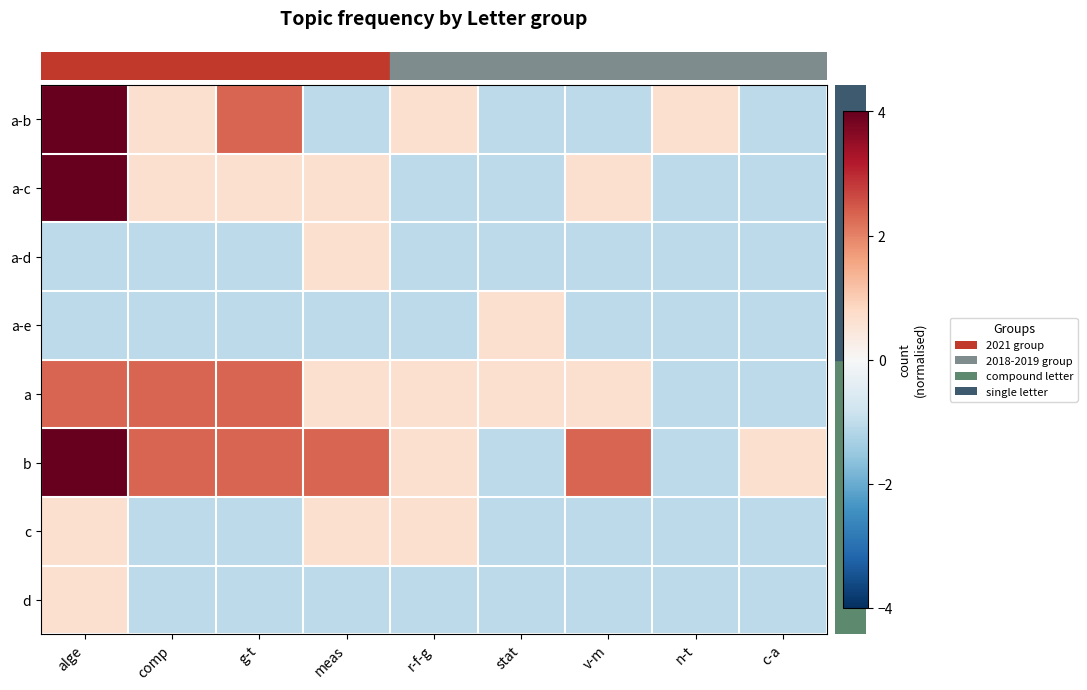

How many series are shown in this chart?

8